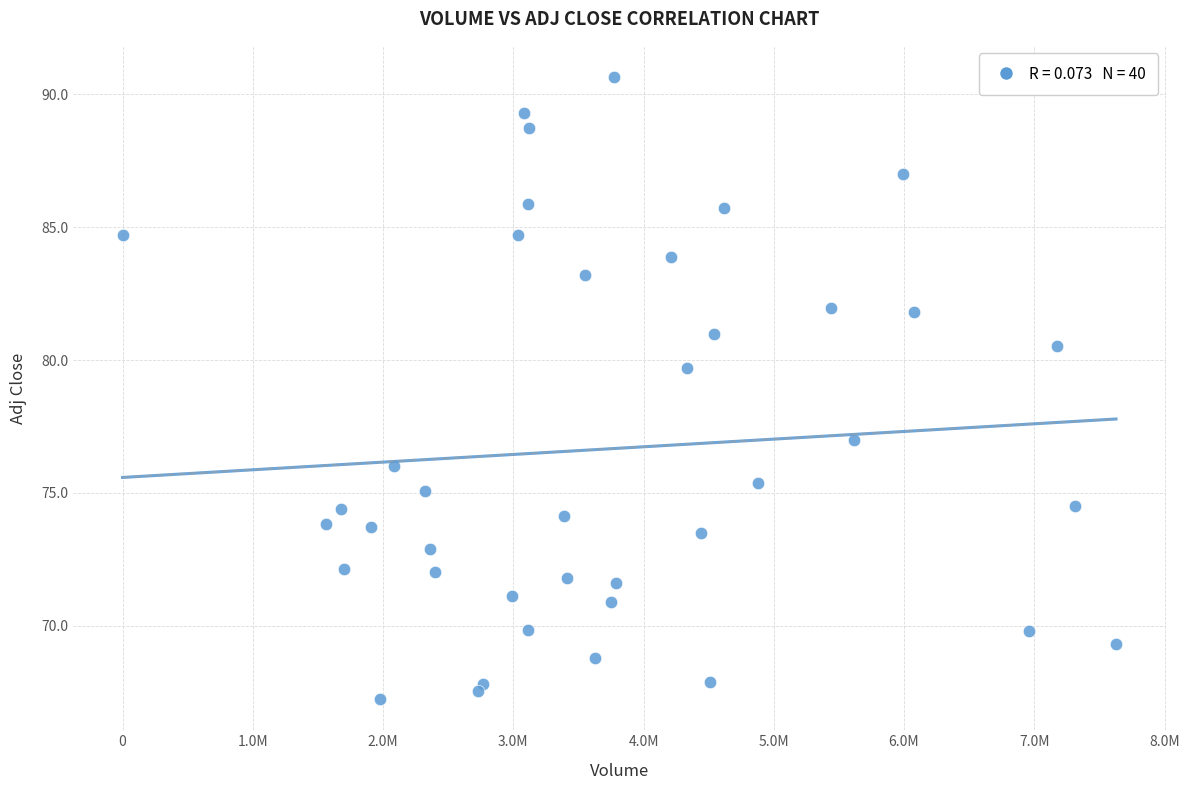

What Y value in the scatter plot is closest to 78?

77.0